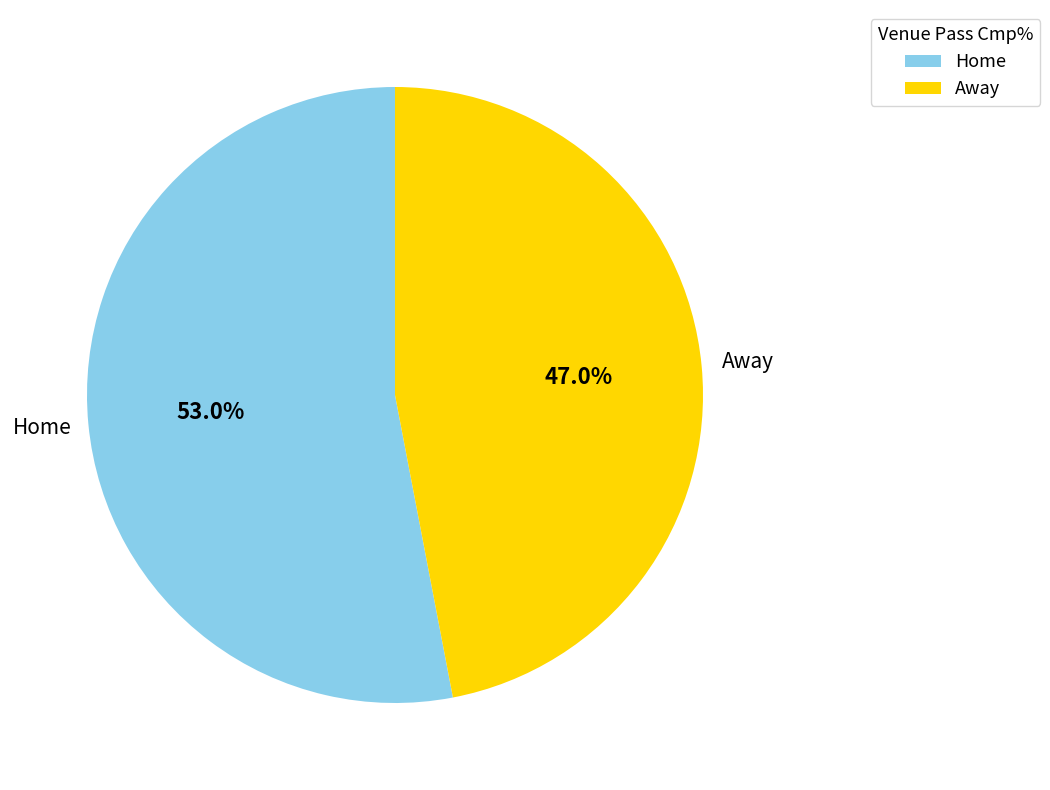

Which category has the biggest portion of the pie?

Home